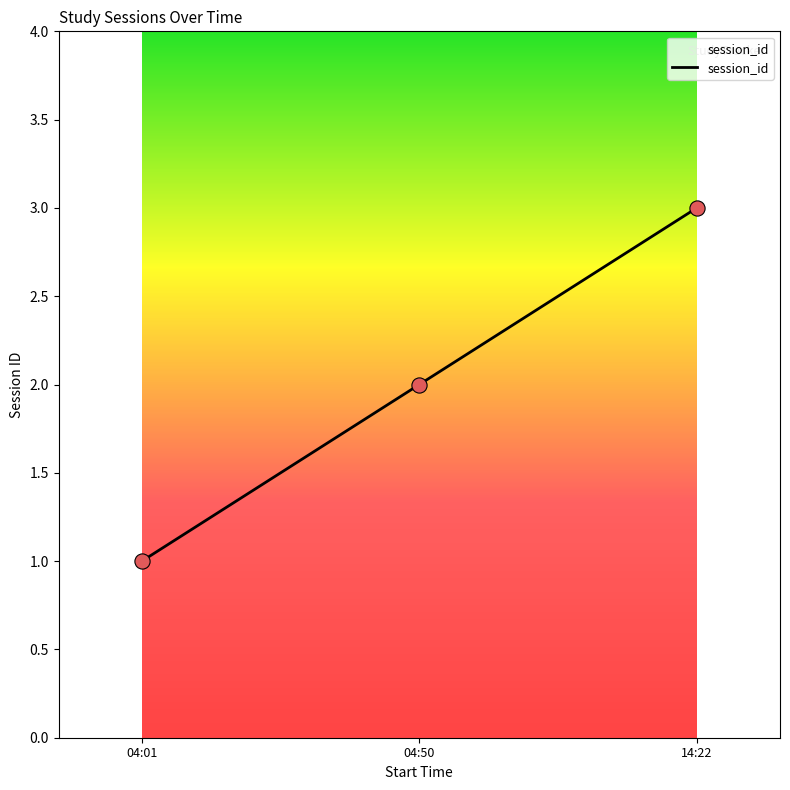

Between 04:01 and 04:50, which is larger?

04:50